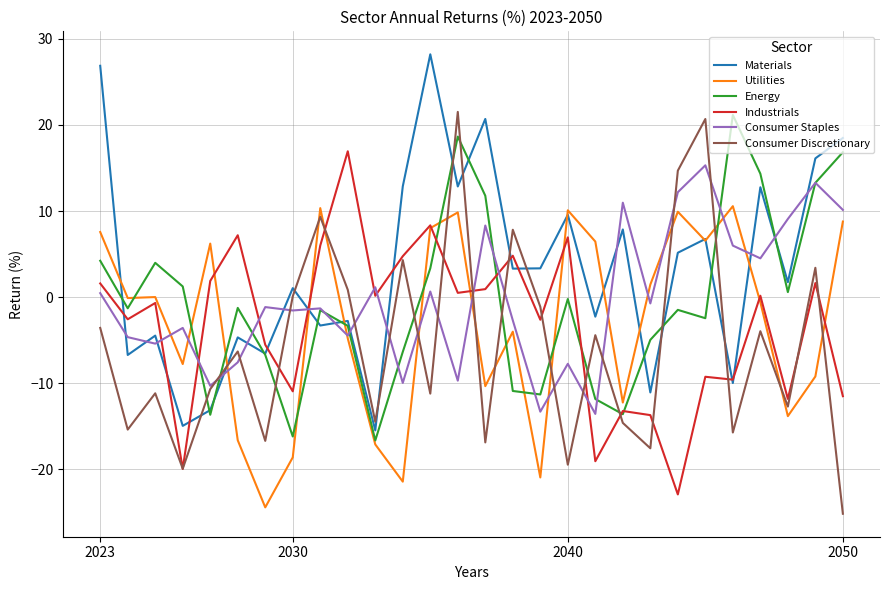

Which series has the largest range (max minus min)?

Consumer Discretionary